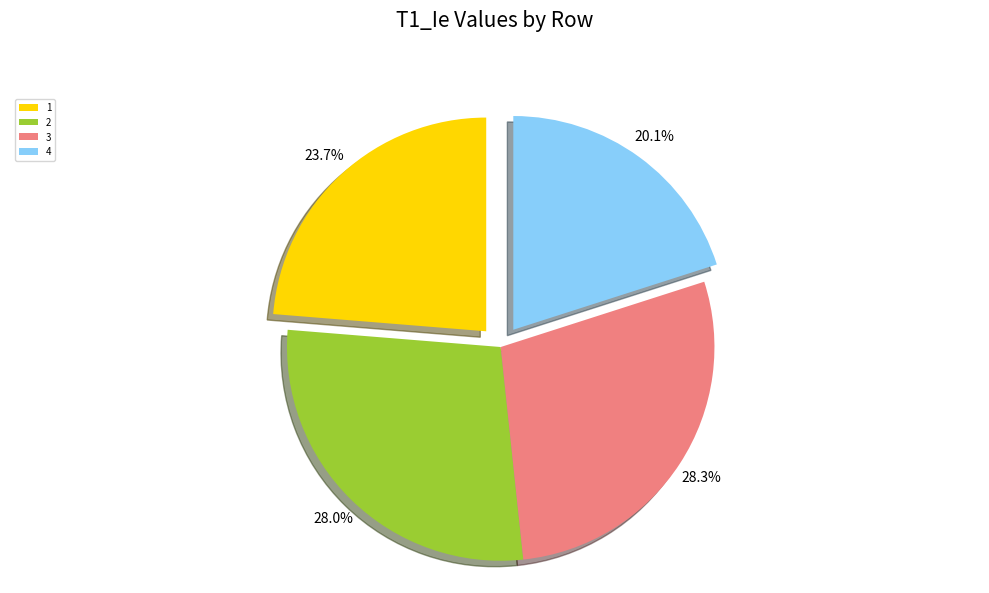

Is it true that 3 is 41% of the pie?

False